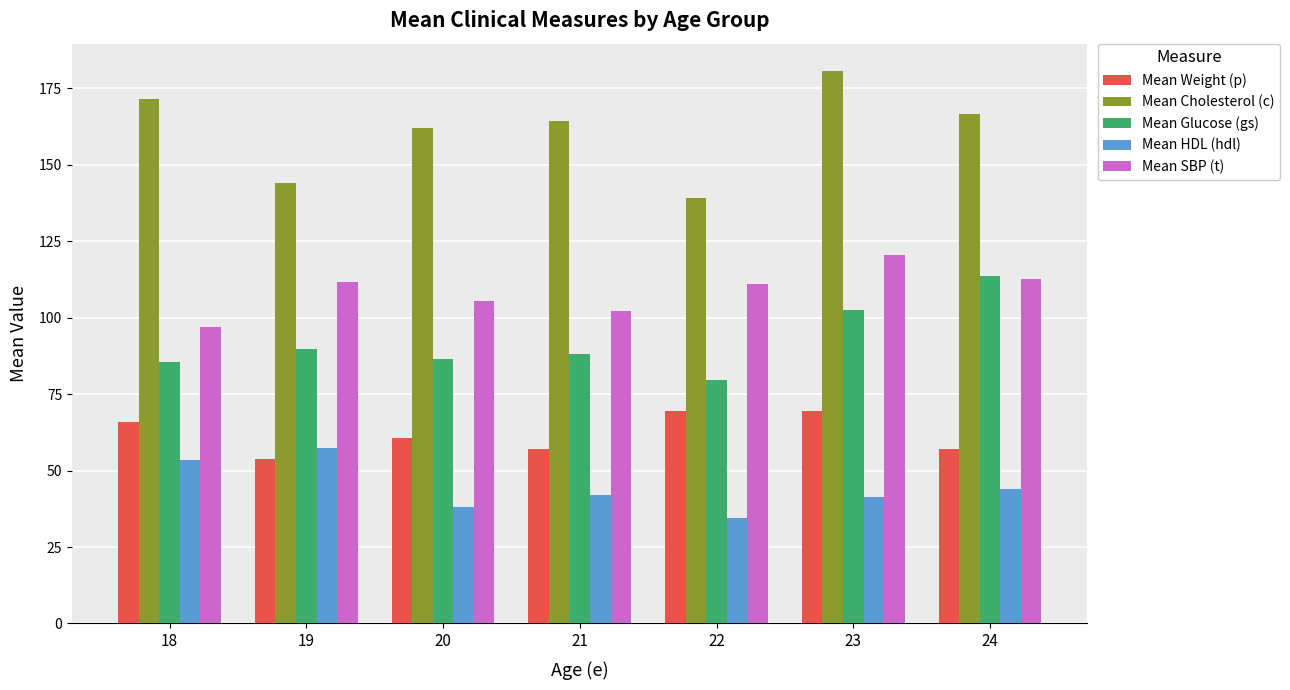

What is the total value across all series at 21?

453.7